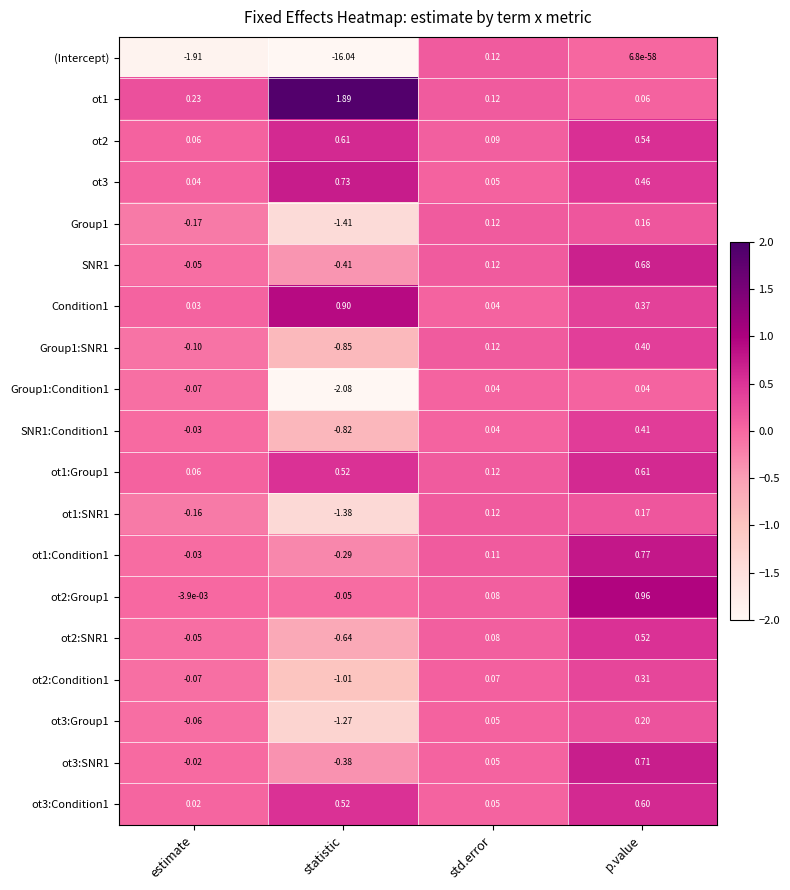

Where is (Intercept) nearest to the value -7?

estimate